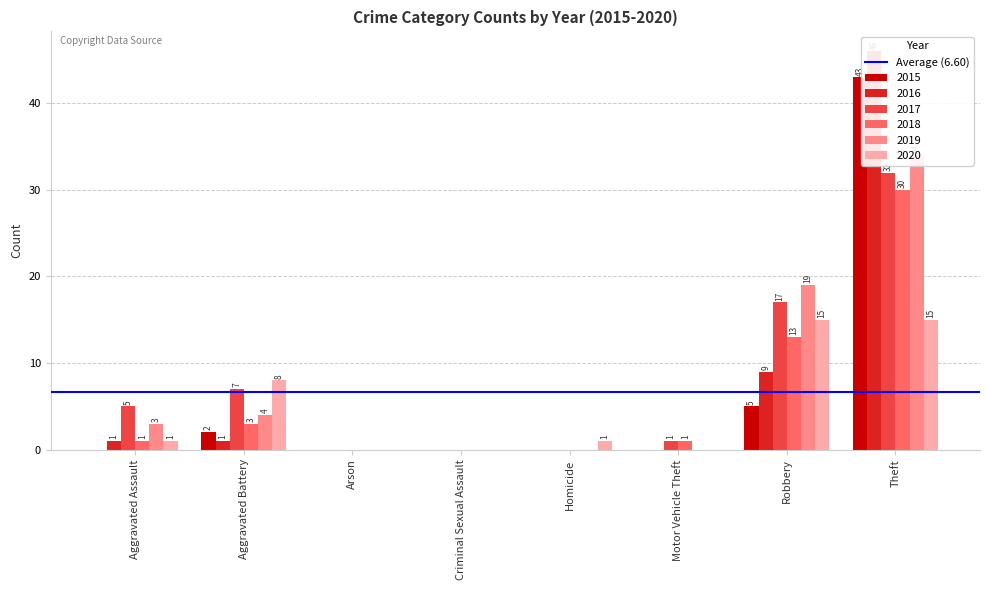

What is the difference between the maximum and minimum values in the 2015 series?

43